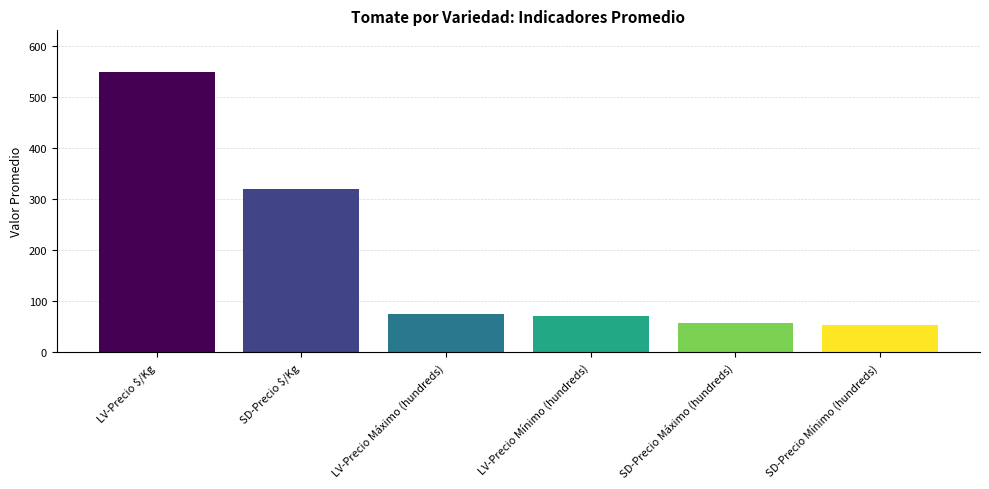

Approximately how many times larger is the value at SD-Precio $/Kg compared to LV-Precio Máximo (hundreds)?

4.3